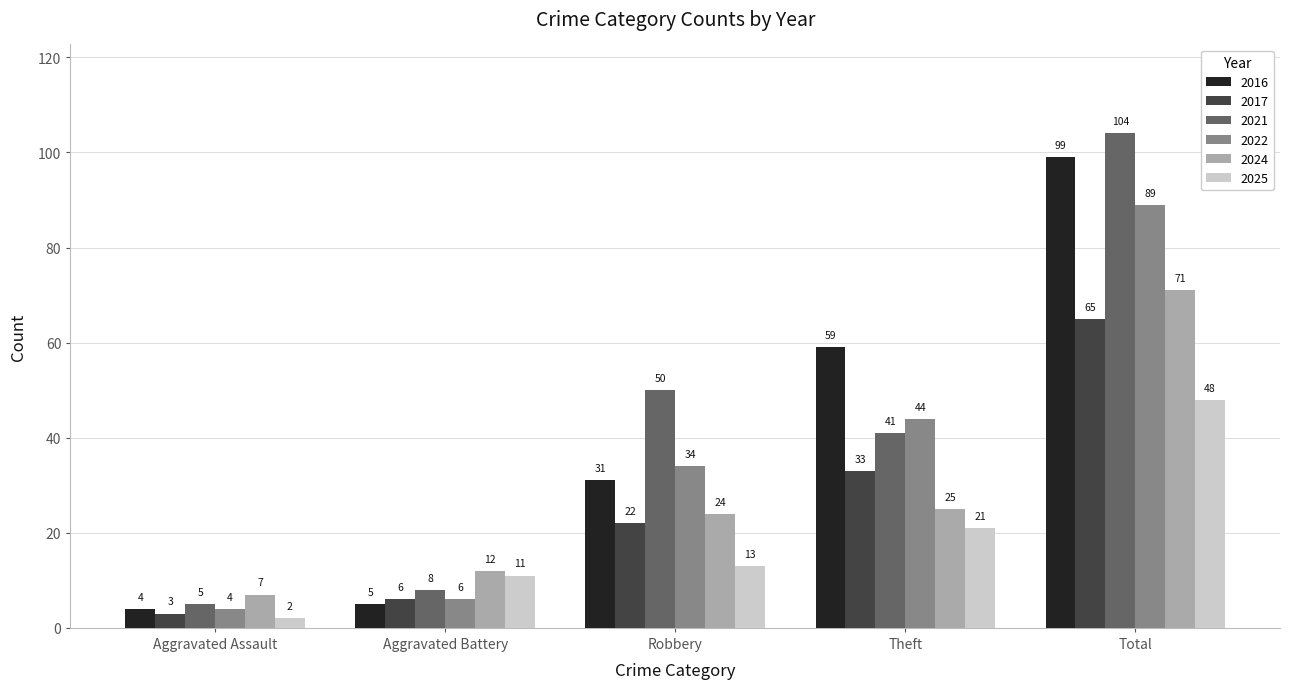

The value of 2022 at Robbery is 55. True or false?

False